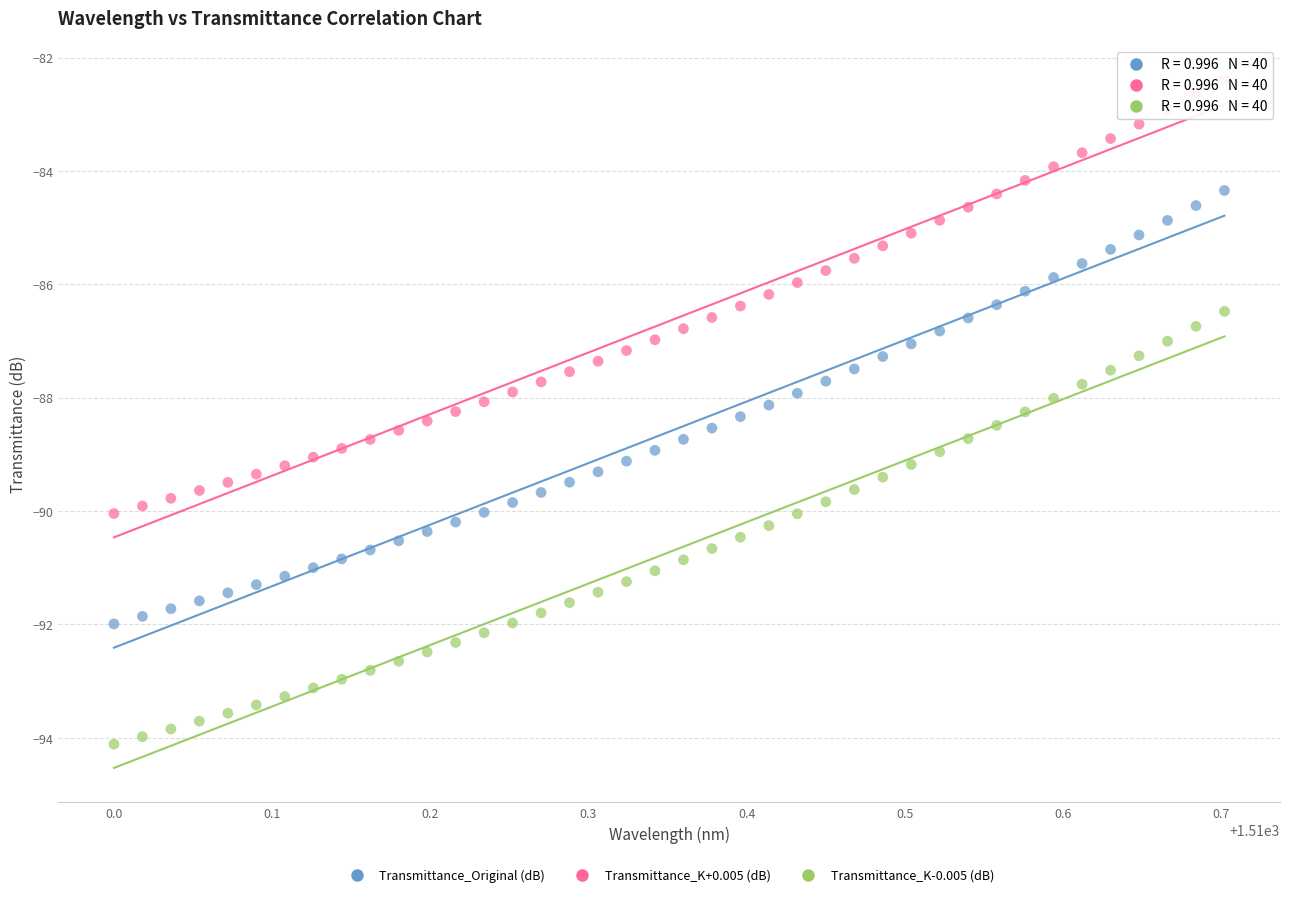

Which series reaches the minimum Y coordinate?

Transmittance_K-0.005 (dB)